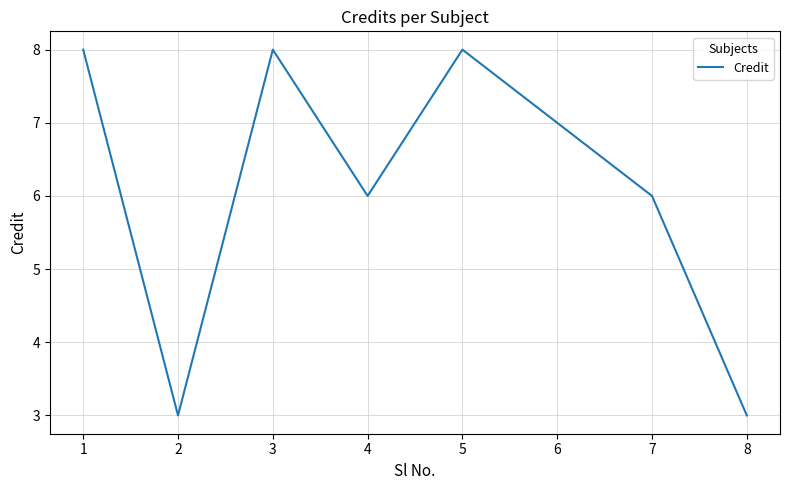

How many interior local valleys (lower than both neighbors) does the data have?

2